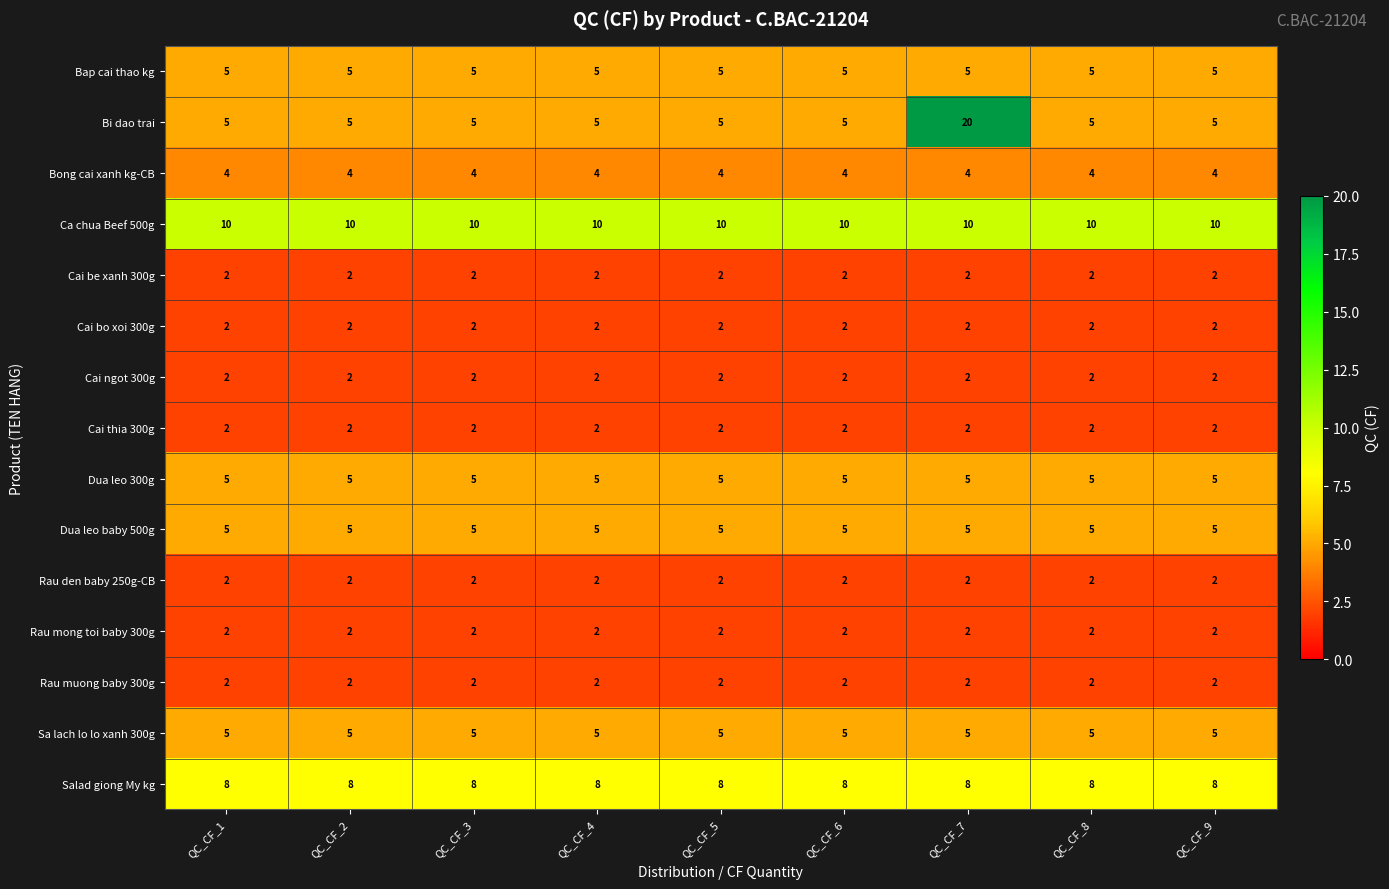

What is the sum of the Dua leo 300g values at QC_CF_6 and QC_CF_1?

10